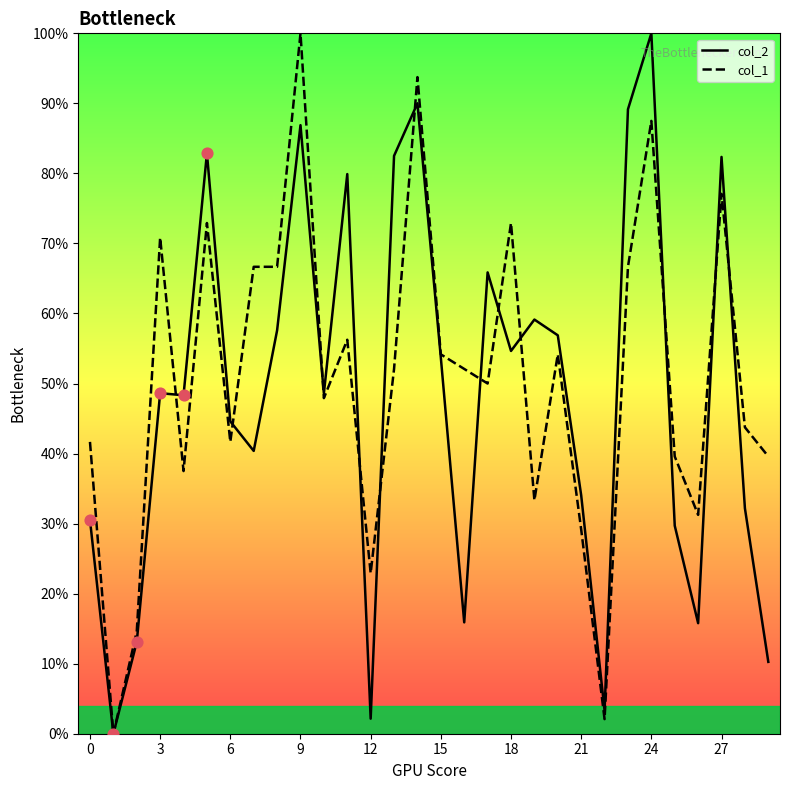

At how many categories does at least one series exceed 99?

2